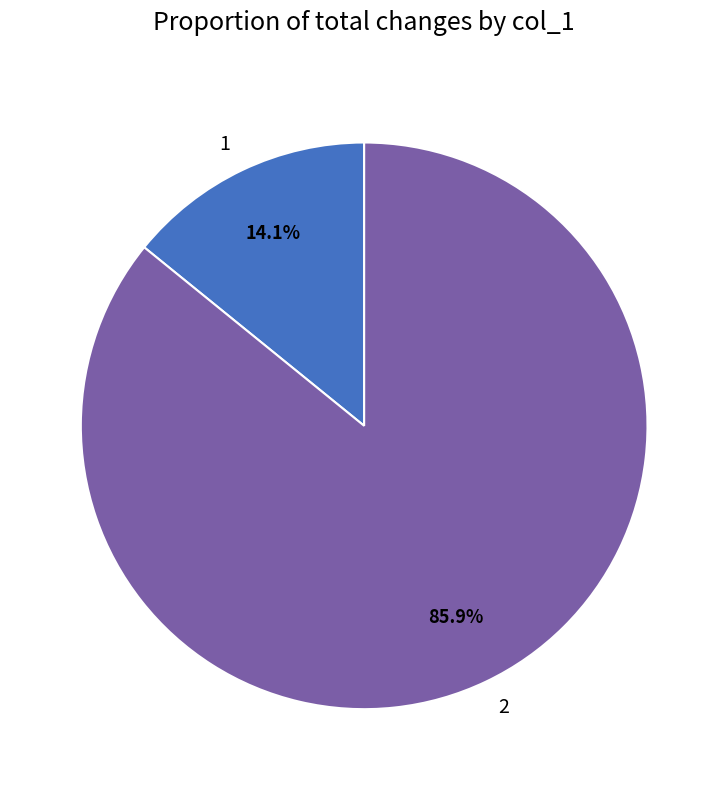

To the nearest percent, what percentage of the pie is 1?

14%